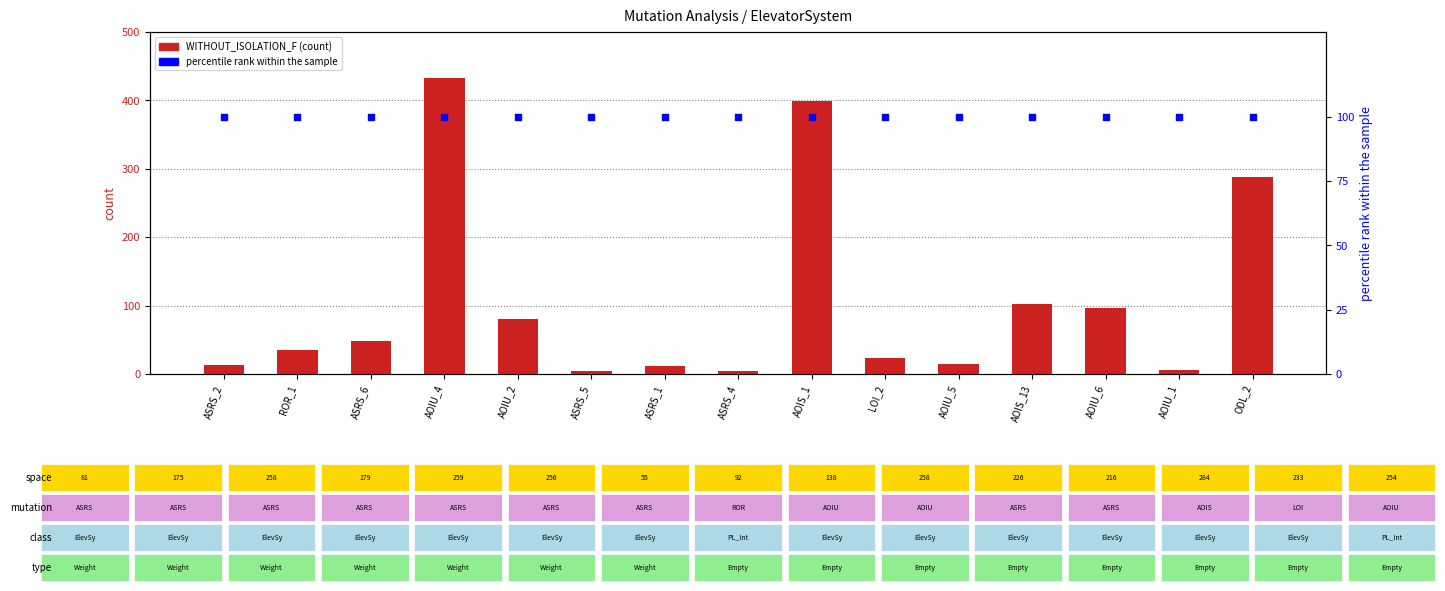

At which category is the sum across all series the highest?

AOIU_4